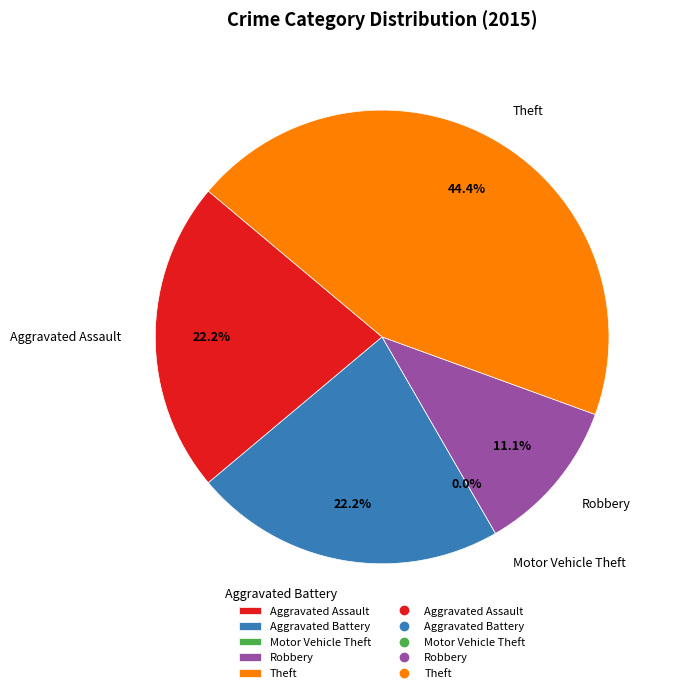

To the nearest percent, what is the difference between the Aggravated Battery and Motor Vehicle Theft slice percentages?

22%